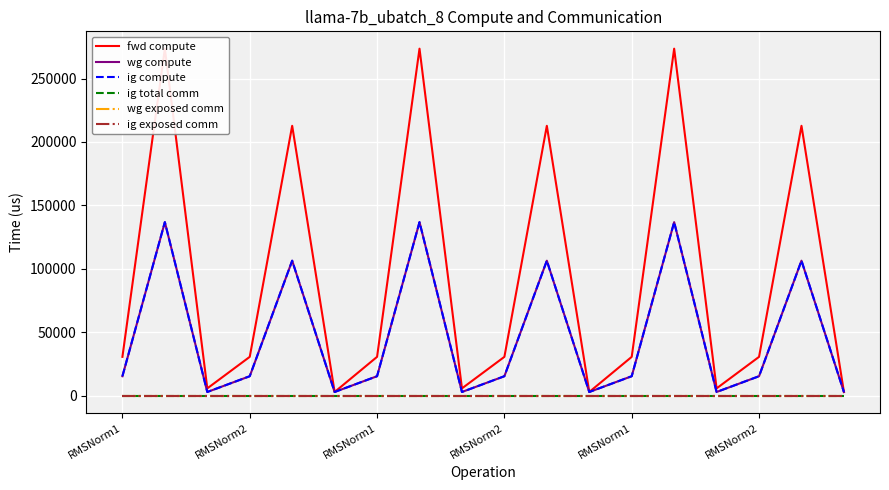

True or false: wg exposed comm and wg compute cross at least once.

False